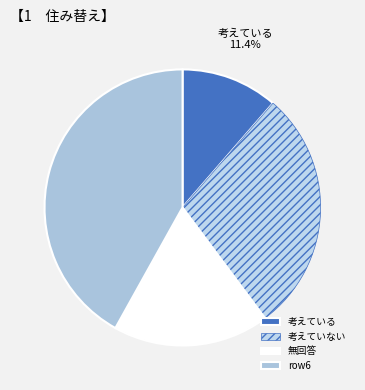

How many segments does this pie chart have?

4